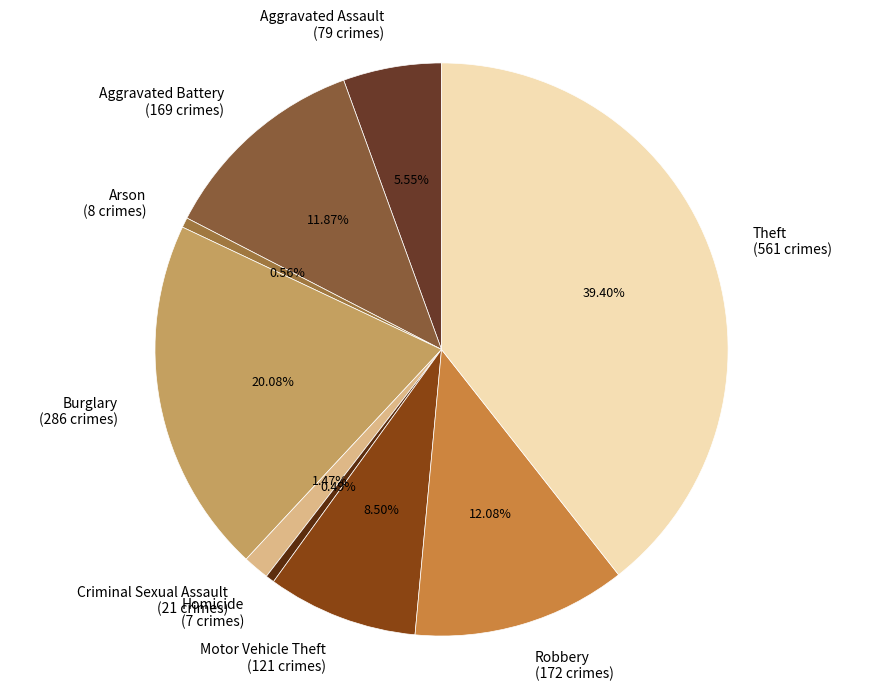

Which category has the biggest portion of the pie?

Theft